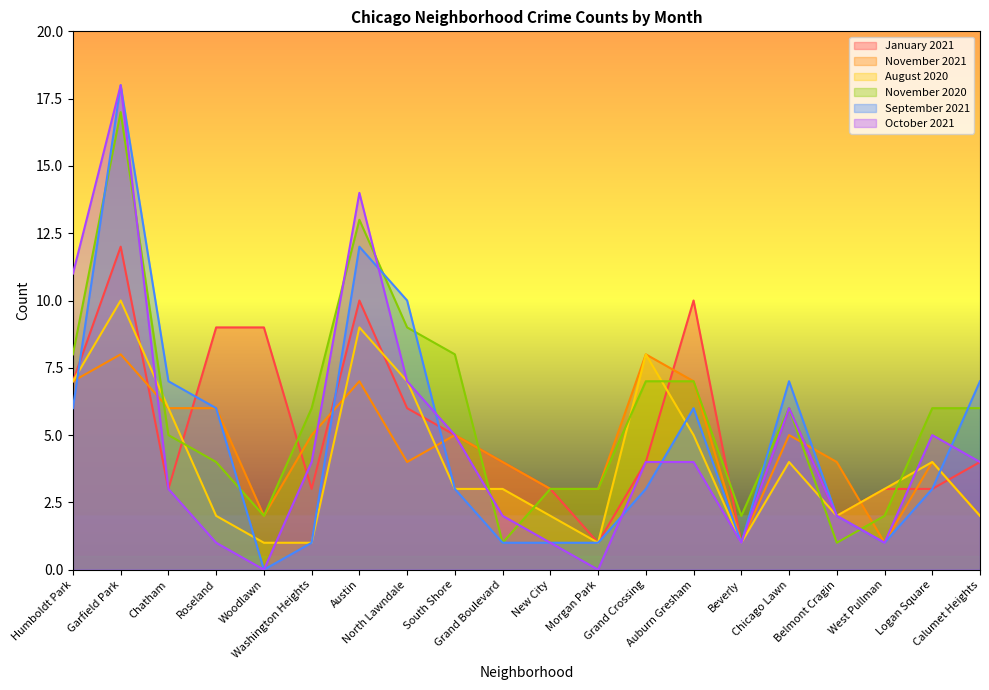

What is the difference between the second highest and second lowest values in the January 2021 series?

9